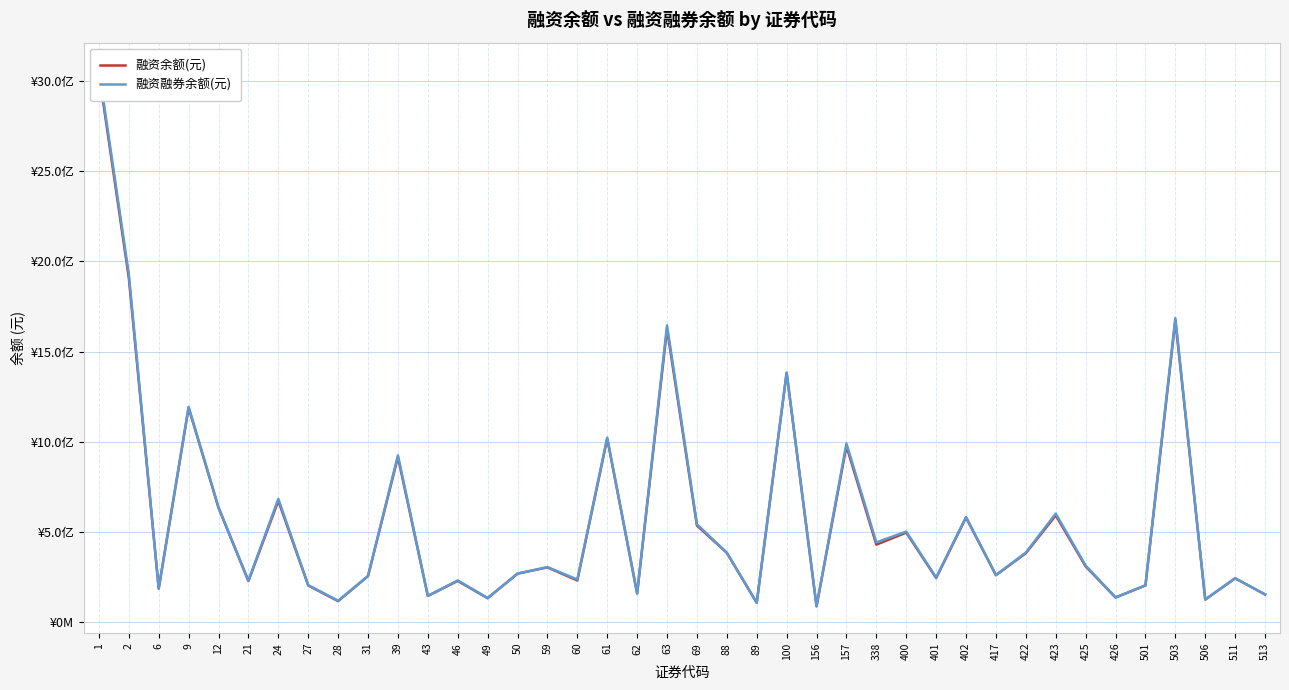

Reading left to right, what are all the values shown in this chart?

融资余额(元): 1=3045061306	2=1908392648	6=184501886	9=1188539680	12=632670651	21=226276551	24=671331335	27=201852098	28=115002834	31=253802509	39=914344533	43=143866254	46=227190481	49=131152577	50=267434018	59=302217345	60=229666678	61=1017234800	62=157629781	63=1625650546	69=534418575	88=382978160	89=105725475	100=1381385296	156=86580147	157=974761285	338=428552316	400=495329473	401=243242717	402=578852531	417=258950659	422=380845609	423=590726520	425=307840860	426=135186659	501=201893860	503=1672558970	506=123806224	511=241806321	513=151946384
融资融券余额(元): 1=3065266675	2=1929458529	6=185064002	9=1192715750	12=636051644	21=228644670	24=682540811	27=203632032	28=117234708	31=254565687	39=923946056	43=144010996	46=230033382	49=132506889	50=267839005	59=303857554	60=235154812	61=1022058710	62=157629781	63=1645311848	69=541755790	88=383281685	89=106046142	100=1383735167	156=86954669	157=989722935	338=441037220	400=500959680	401=246078702	402=581875850	417=259979143	422=384478091	423=600801463	425=312477563	426=135301100	501=202768127	503=1685796986	506=123806224	511=241835847	513=152335514